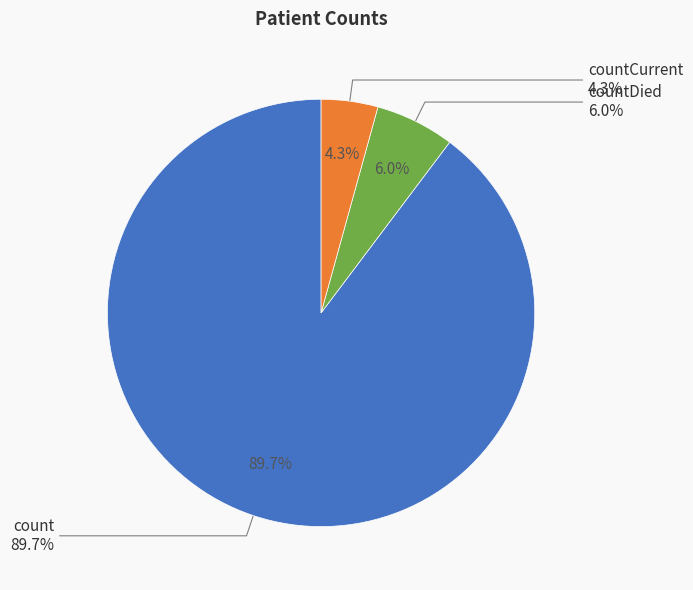

What is the smallest slice in the pie chart?

countCurrent